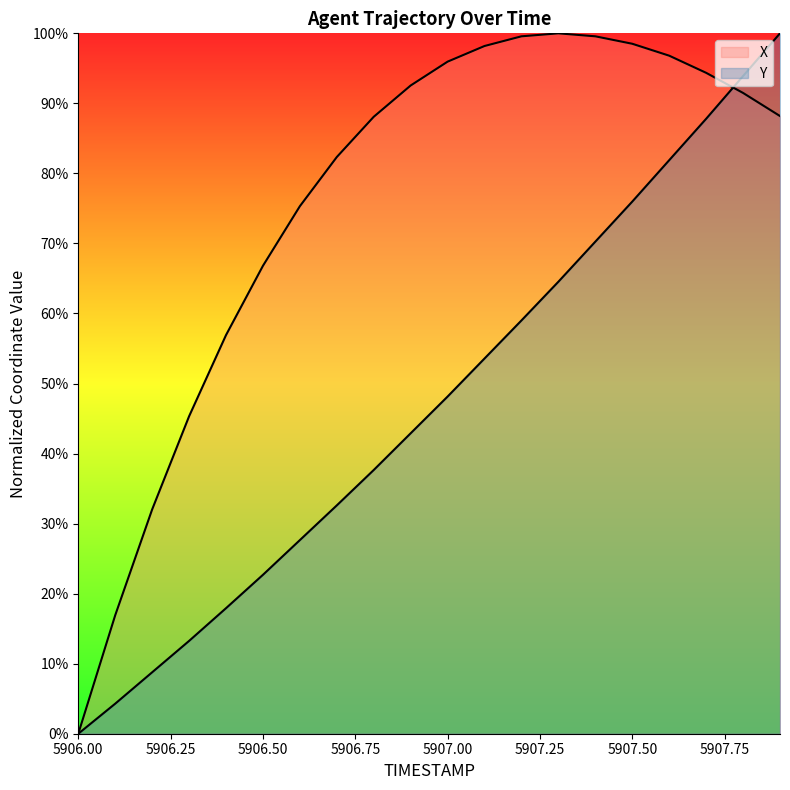

What position from the left is 5907.0?

11